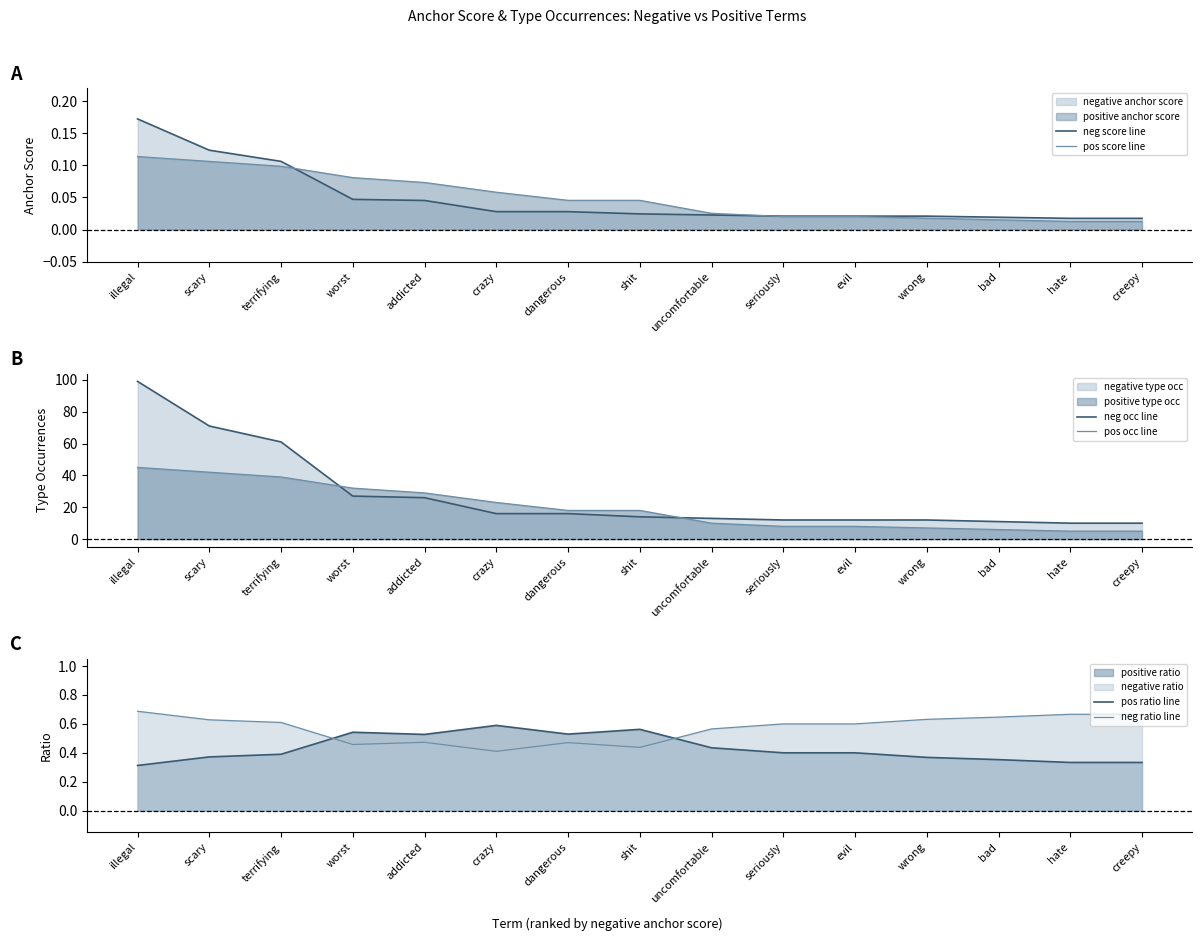

Where is neg score line nearest to the value 0?

hate